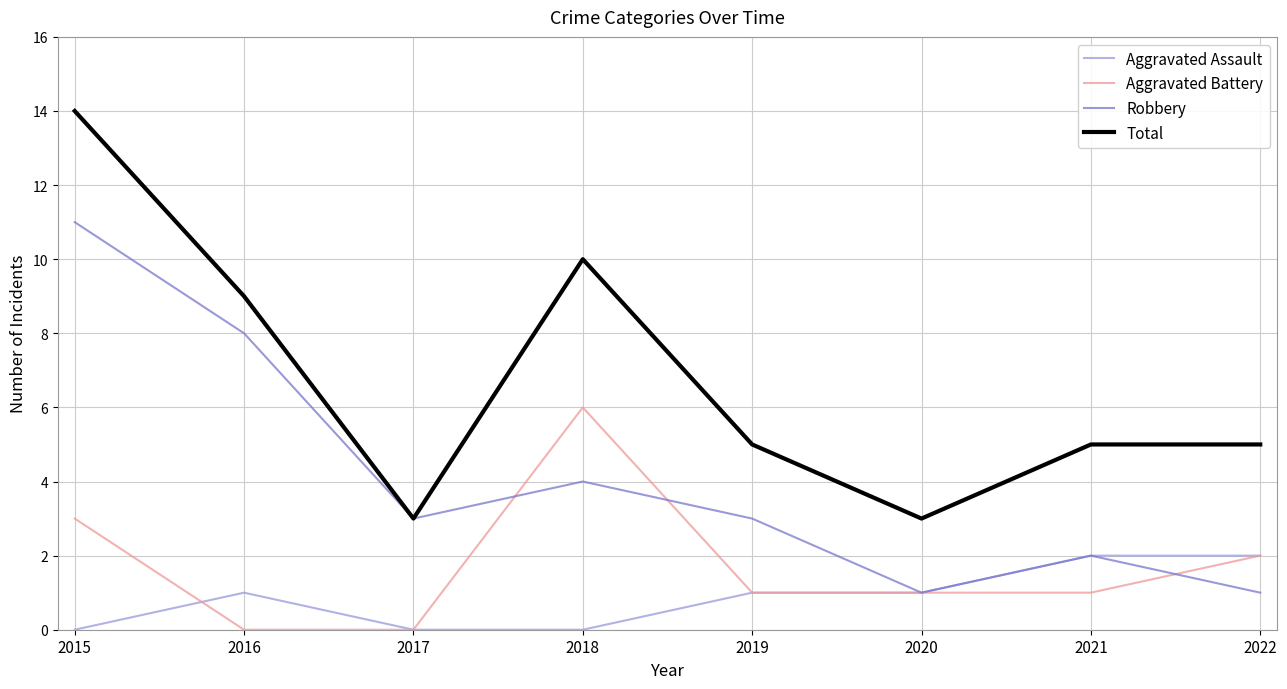

True or false: Robbery has a value of 5 at 2019.

False